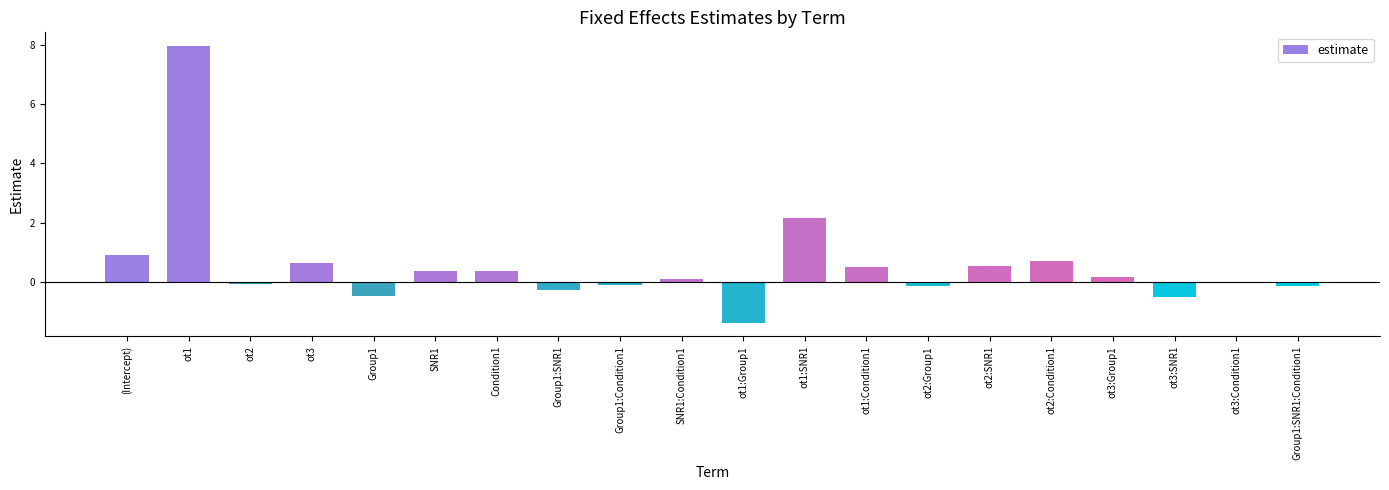

Is it true that the value at ot2:Group1 is -0.1?

True